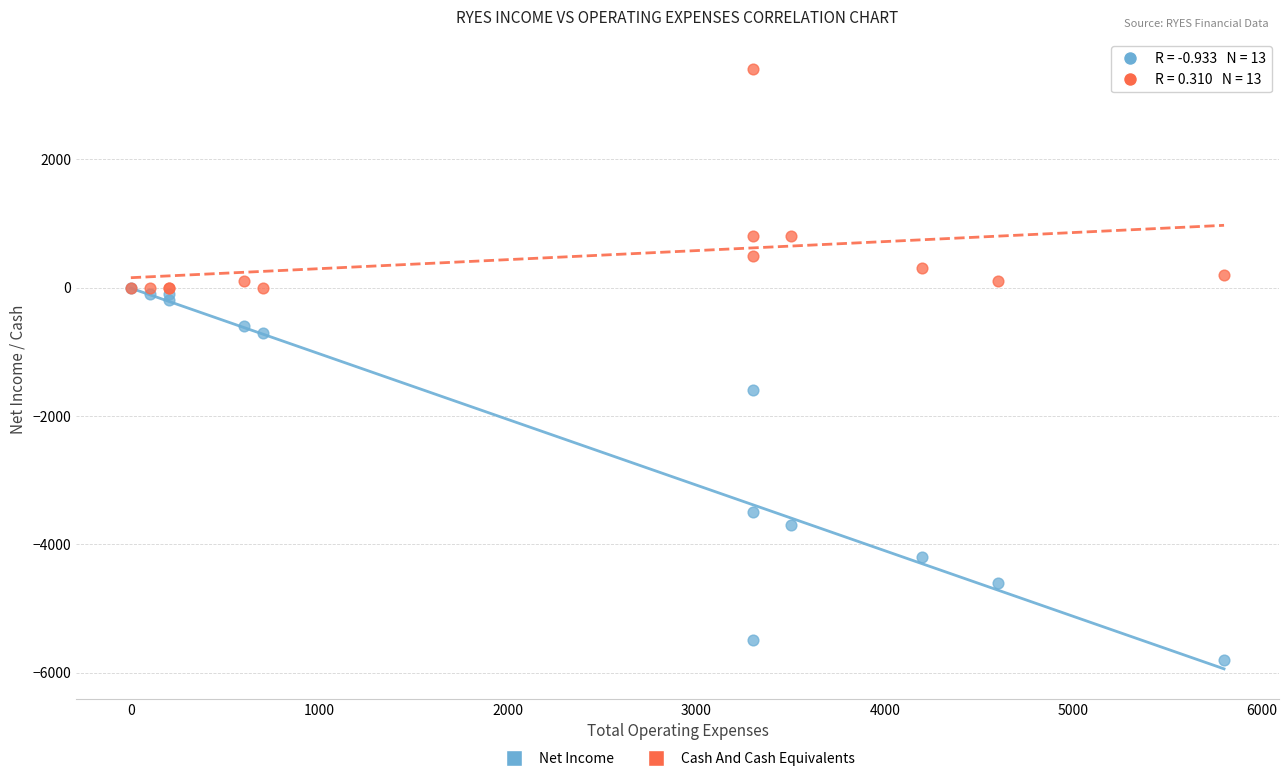

In the Net Income series, what Y value is closest to -2900?

-3500